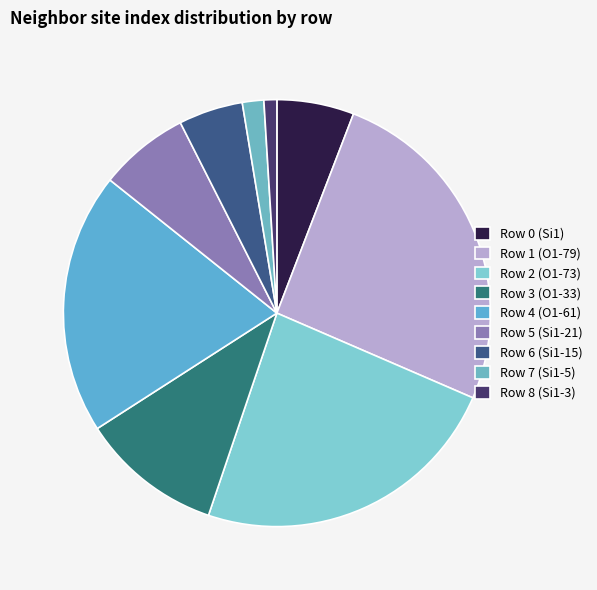

How many segments does this pie chart have?

9